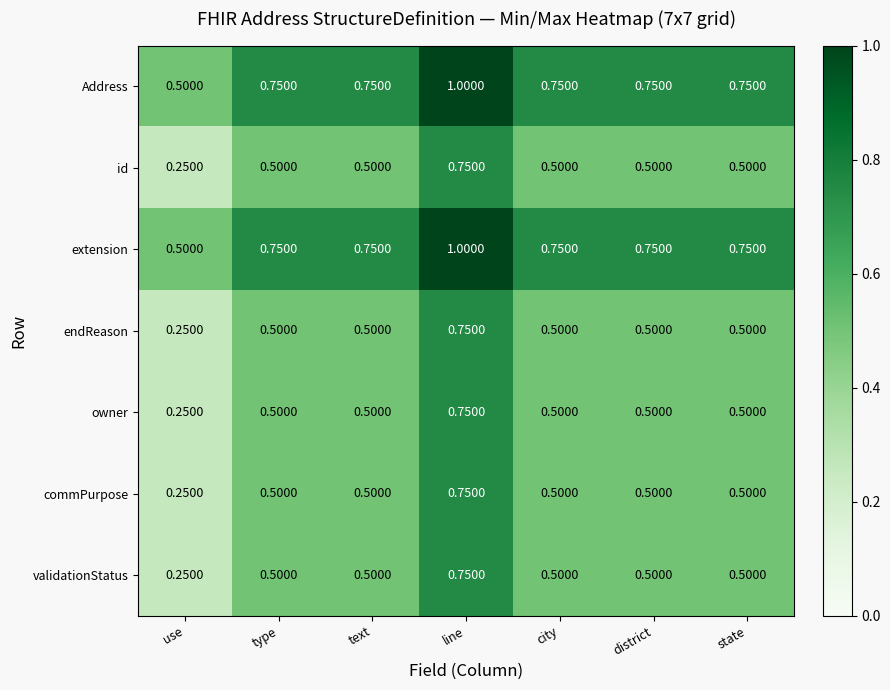

At which label is owner closest to 0?

use